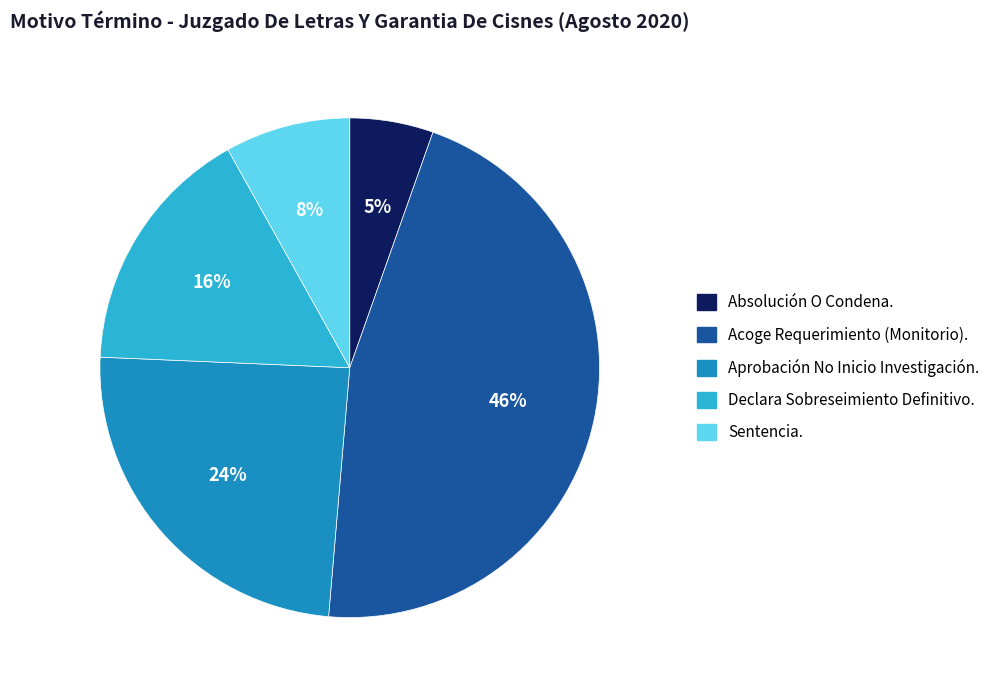

Is there a majority slice in this chart?

No